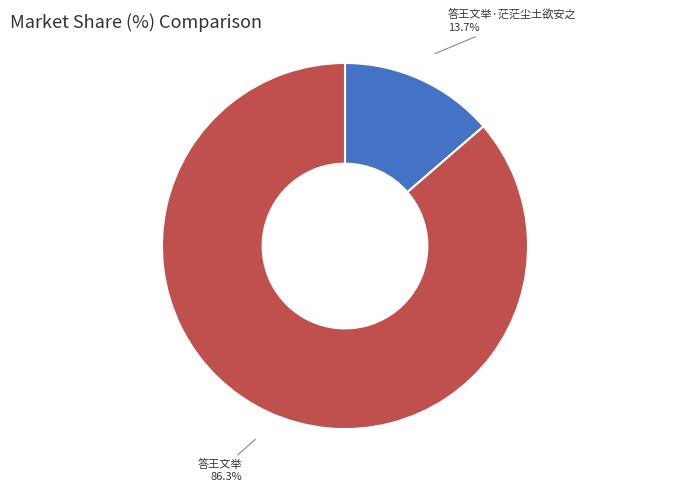

To the nearest percent, what percentage of the pie is 答王文举·茫茫尘土欲安之?

14%